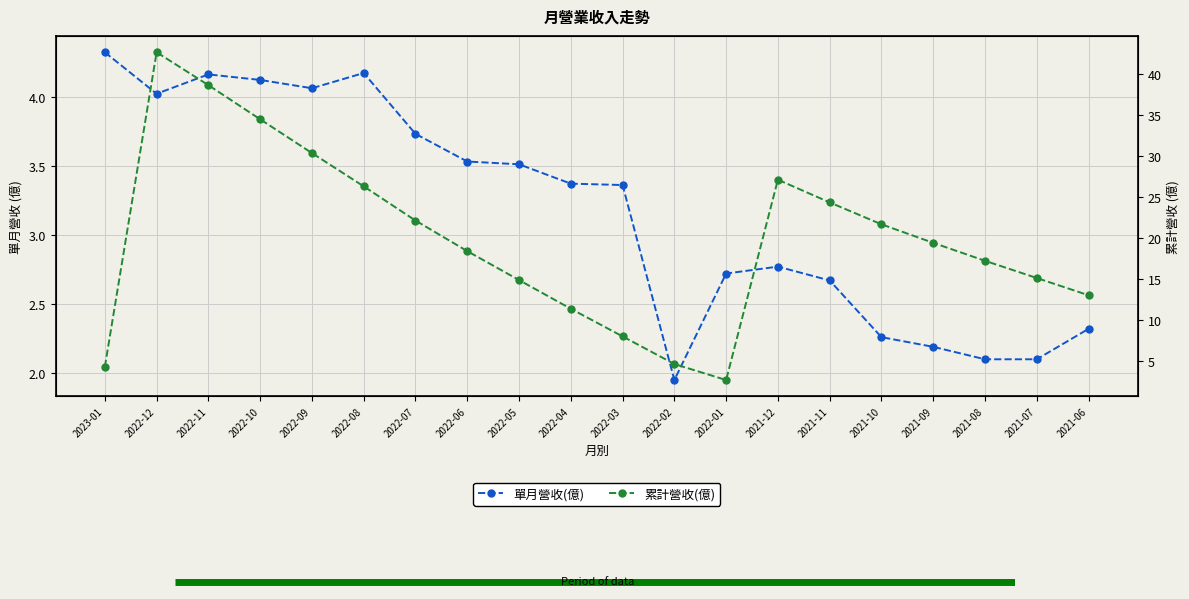

True or false: 累計營收(億) and 單月營收(億) cross at least once.

False